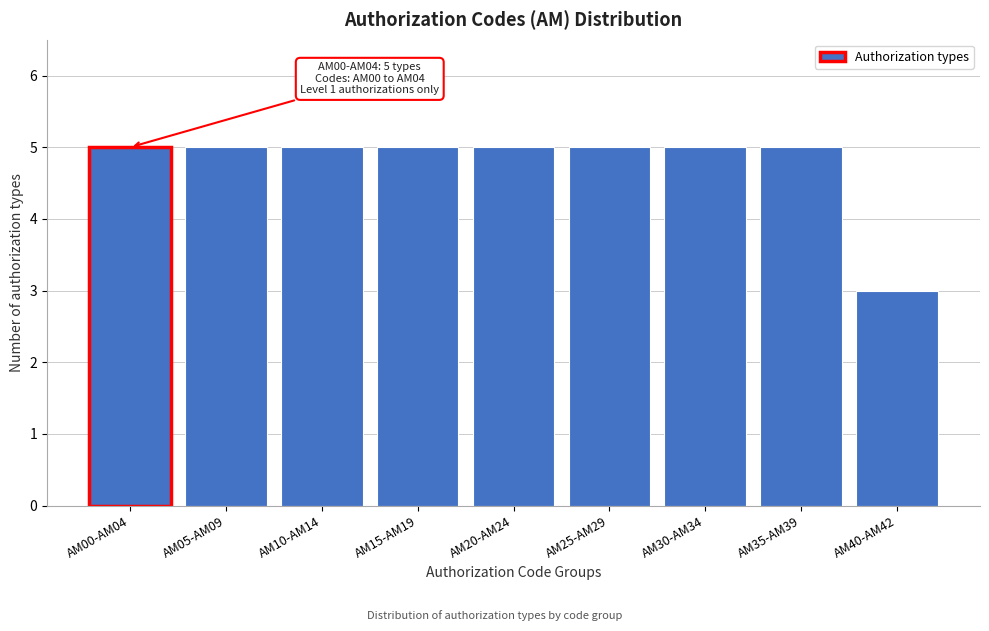

Reading left to right, transcribe all the data shown in this chart.

5	5	5	5	5	5	5	5	3